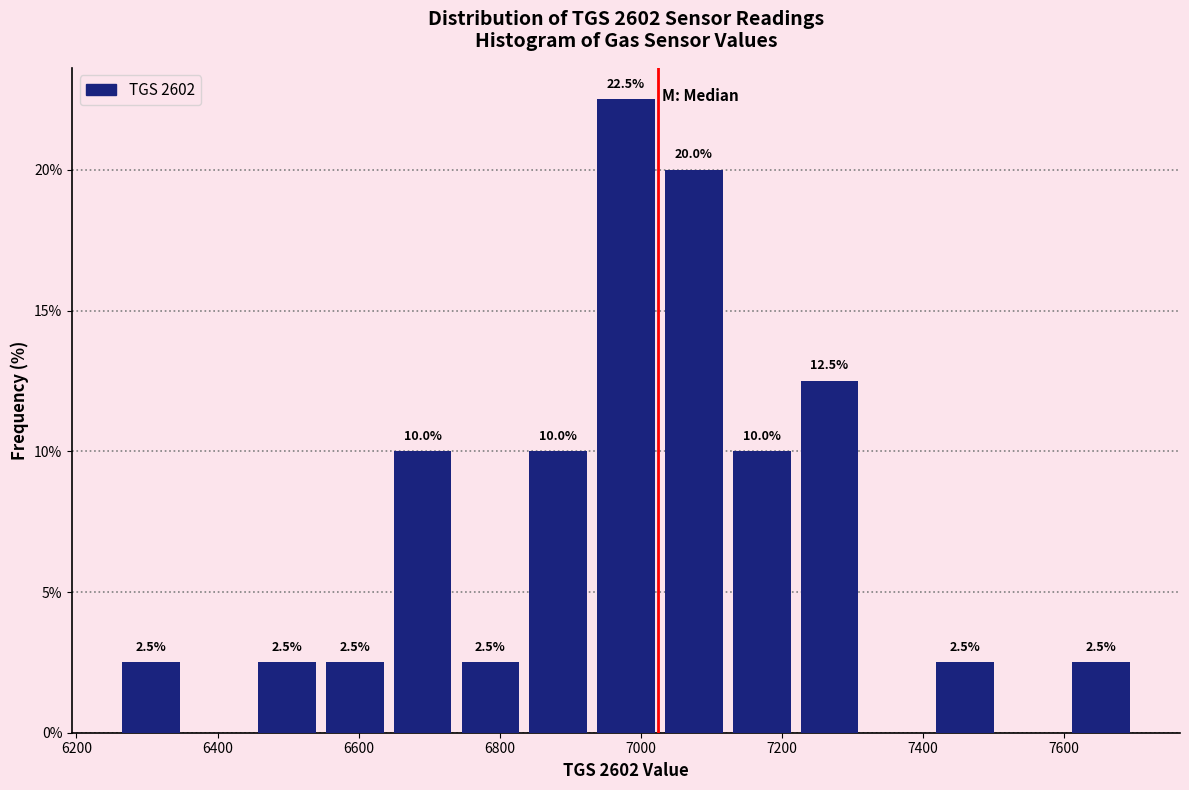

Which range on the x-axis has the tallest bar?

6940 to 7020